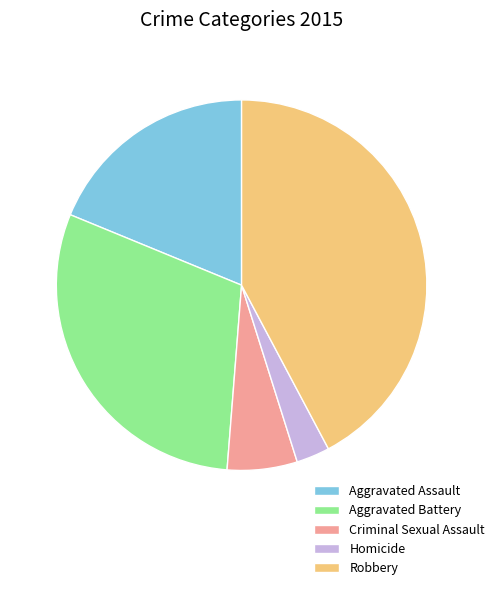

Does Aggravated Assault represent more than half of the total?

No